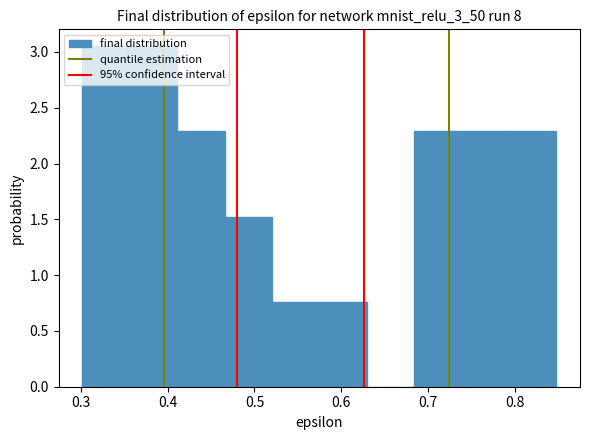

Reading left to right, transcribe this chart: for each bar, give the range it covers on the x-axis and its height. Neither the bar edges nor the heights are printed on the chart, so give them approximately, as read against the axes.

0.30 to 0.36: 3.05
0.36 to 0.41: 3.05
0.41 to 0.47: 2.30
0.47 to 0.52: 1.50
0.52 to 0.57: 0.75
0.57 to 0.63: 0.75
0.63 to 0.68: 0
0.68 to 0.74: 2.30
0.74 to 0.79: 2.30
0.79 to 0.85: 2.30